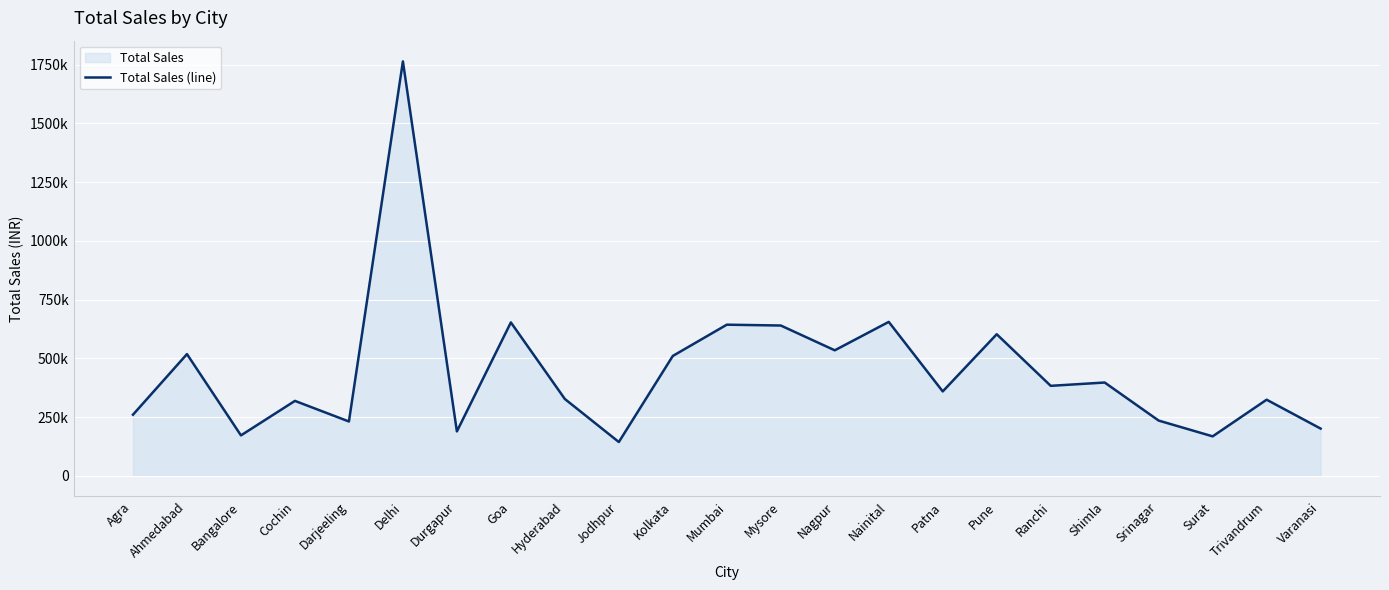

Rank the categories by value from lowest to highest.

Jodhpur, Surat, Bangalore, Durgapur, Varanasi, Darjeeling, Srinagar, Agra, Cochin, Trivandrum, Hyderabad, Patna, Ranchi, Shimla, Kolkata, Ahmedabad, Nagpur, Pune, Mysore, Mumbai, Goa, Nainital, Delhi